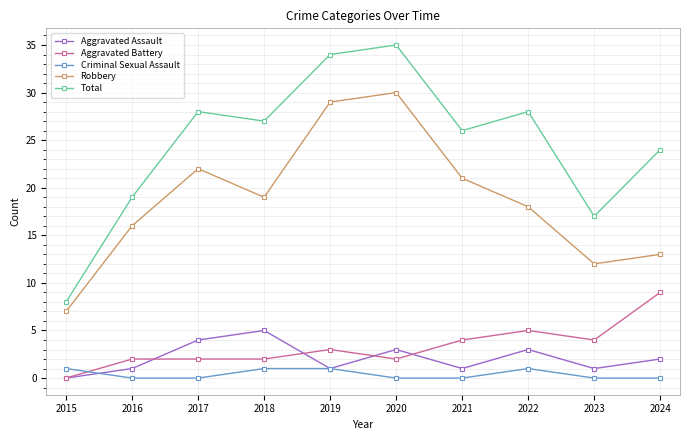

Does the chart have visible grid lines?

Yes